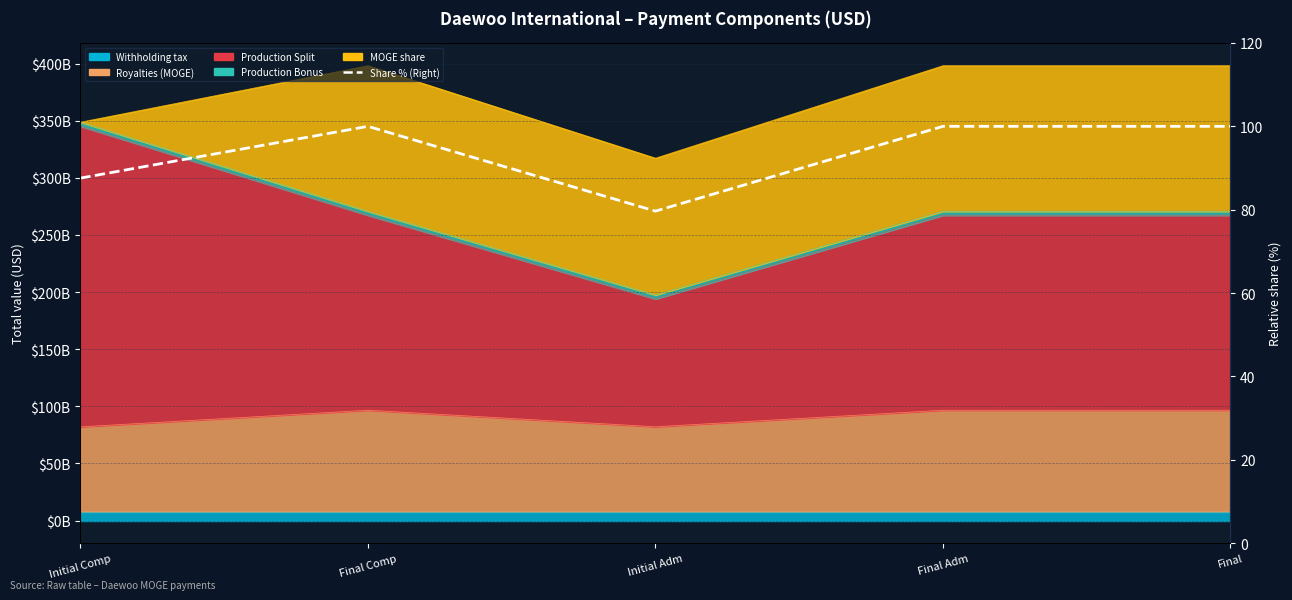

True or false: there are more than 2 points higher than both neighbors.

False